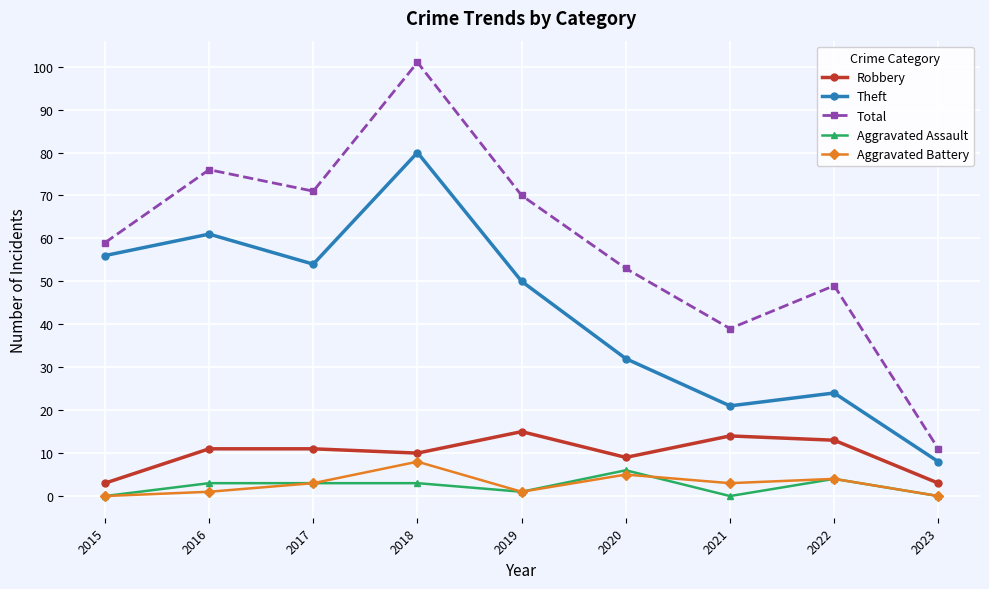

What is the lowest value of the Robbery series?

3